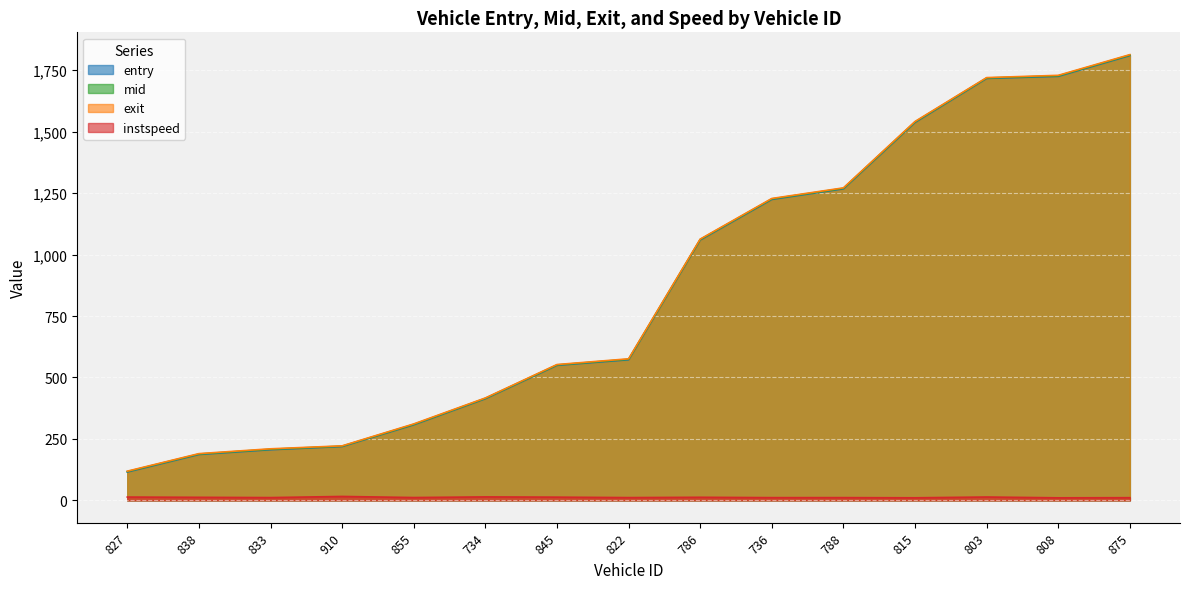

What is the approximate value of instspeed at 734?

14.2